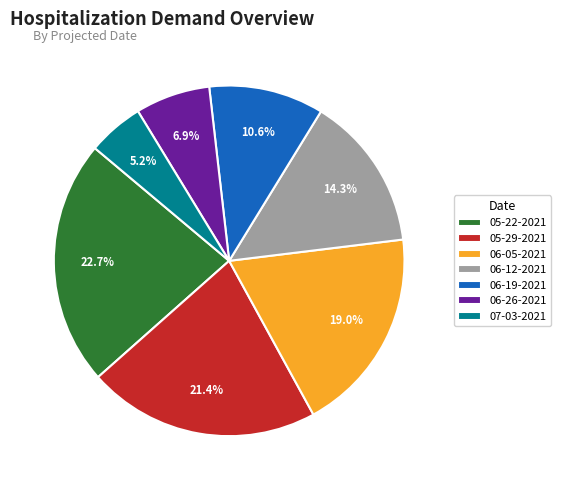

Which slice is the smallest?

07-03-2021